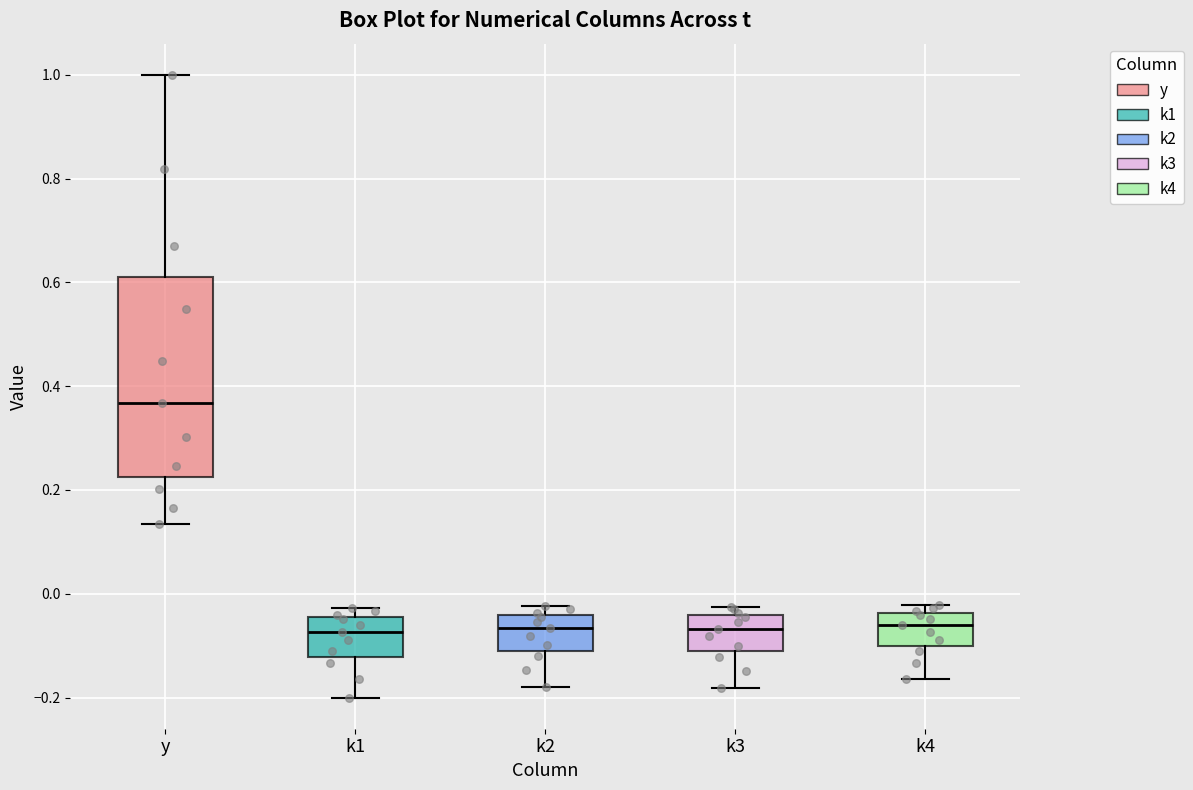

Where is the lower edge of the box for k2 on the y-axis? The values are not printed on the chart, so give them approximately, as read against the axis.

-0.10